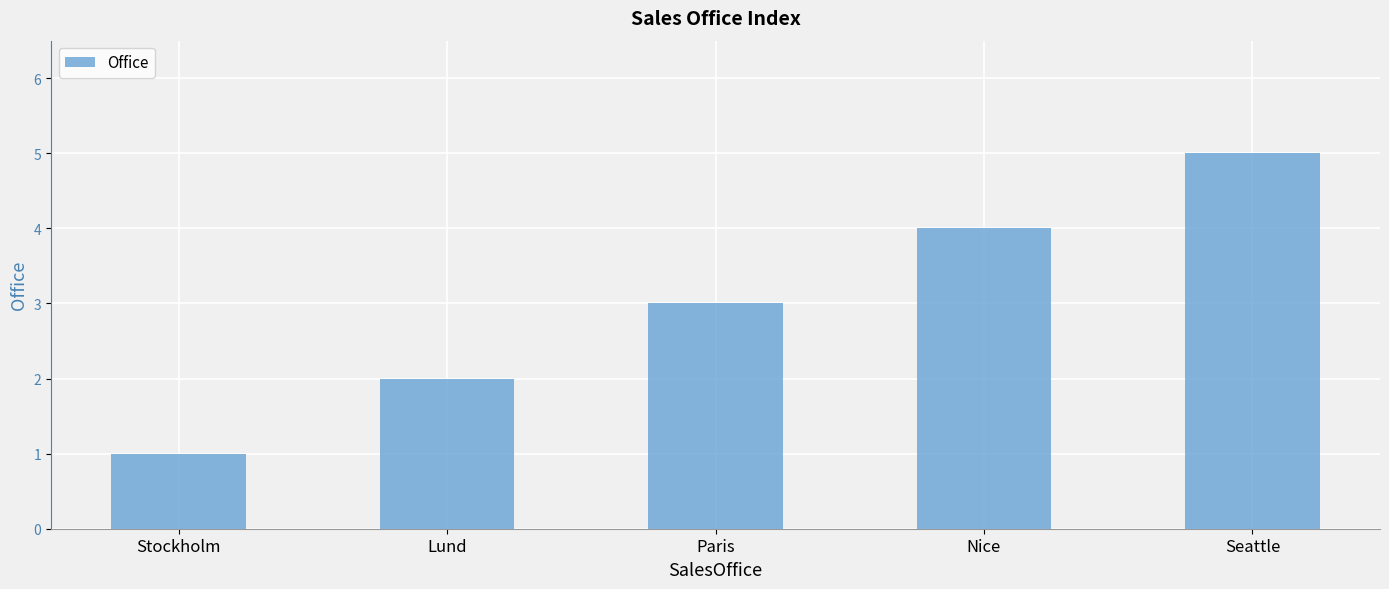

How many values are below 3?

2